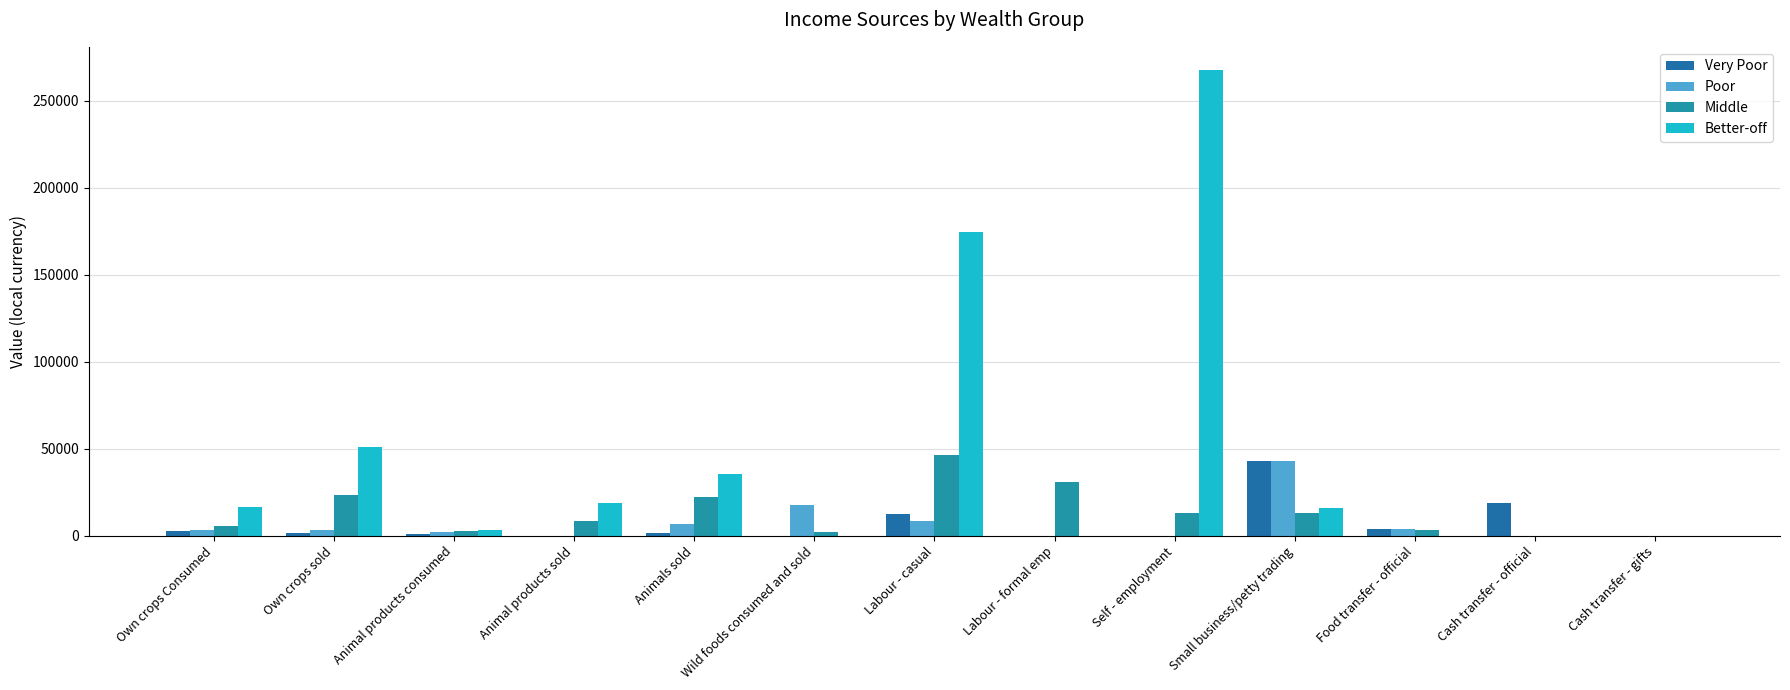

At which label does Poor first exceed 3139?

Own crops Consumed